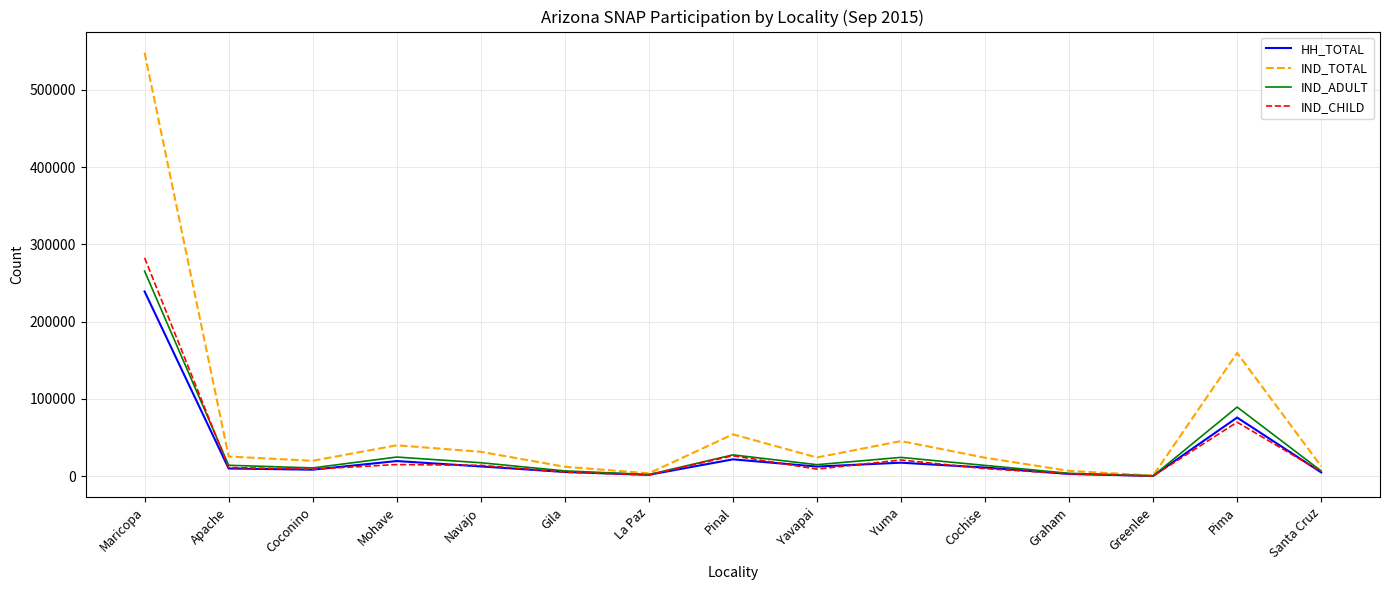

What is the approximate value of IND_TOTAL at Yuma?

45537